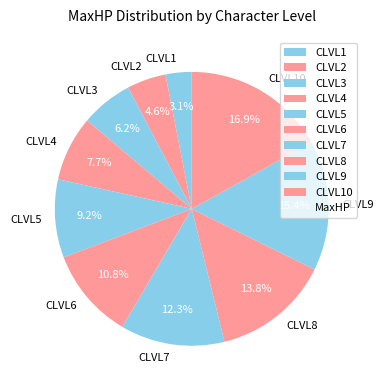

How many slices are in this pie chart?

10